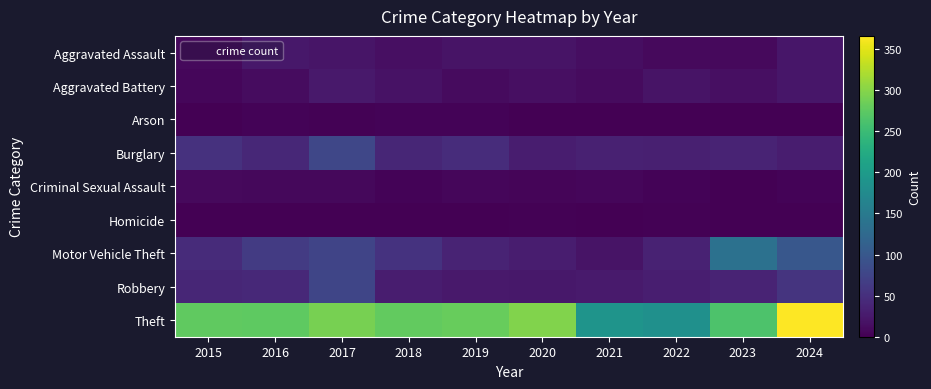

At which category is the sum across all series the highest?

2024